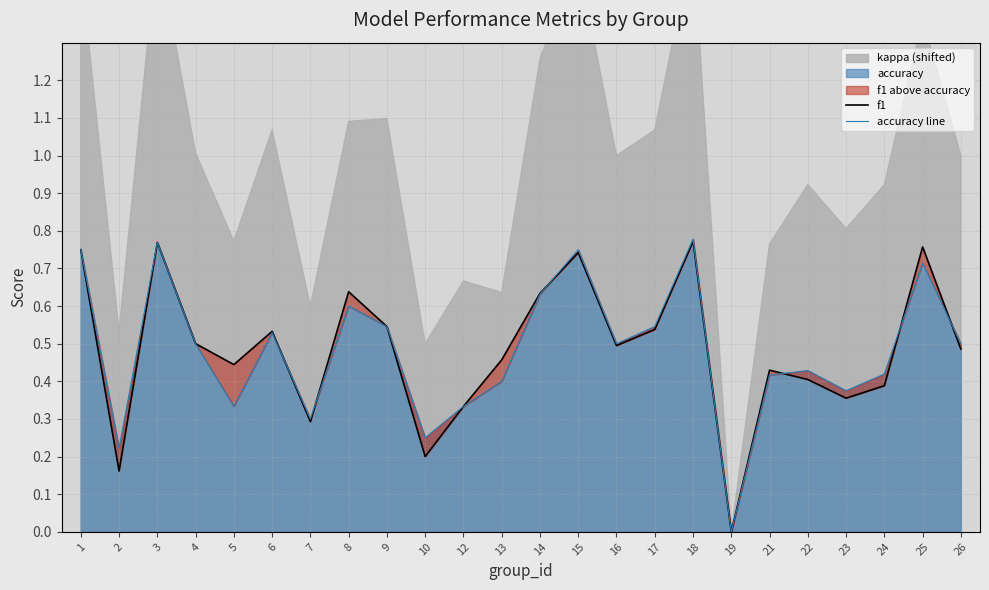

Between 25 and 5, which is larger?

25